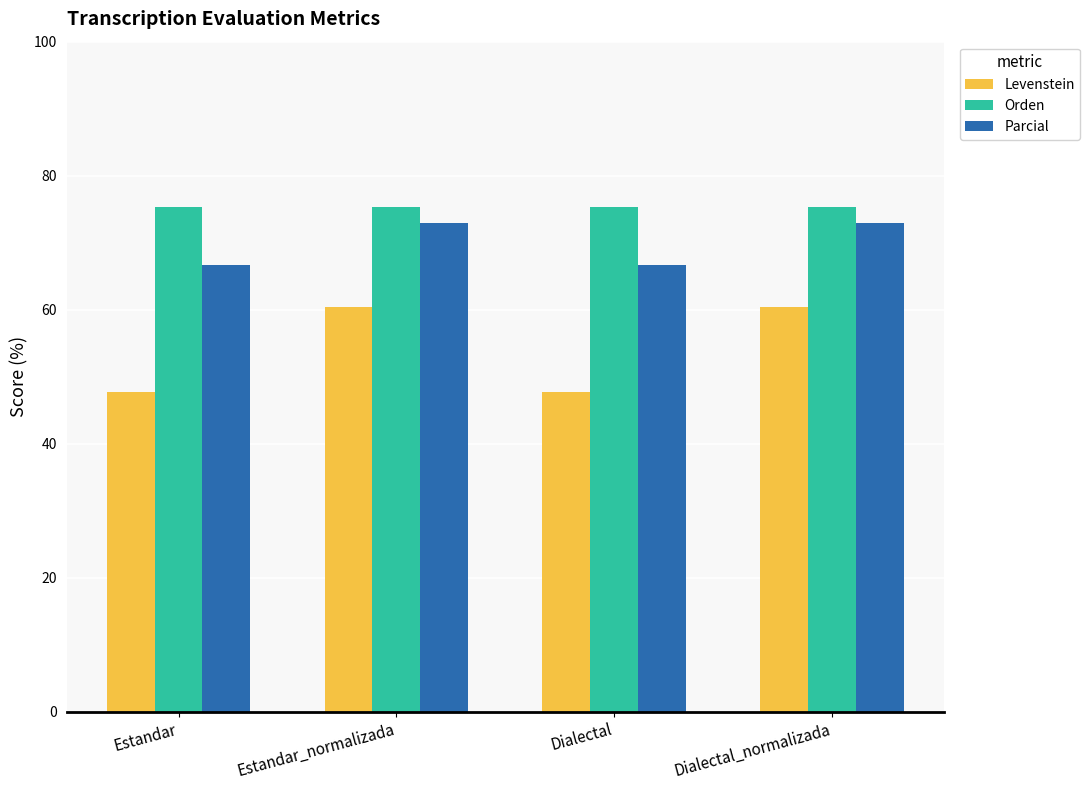

Which series changed the most between Estandar_normalizada and Dialectal?

Levenstein